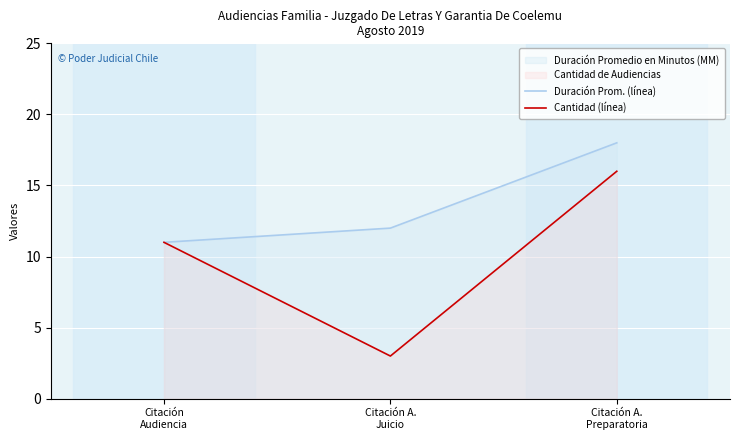

What is the minimum value shown in the chart?

3